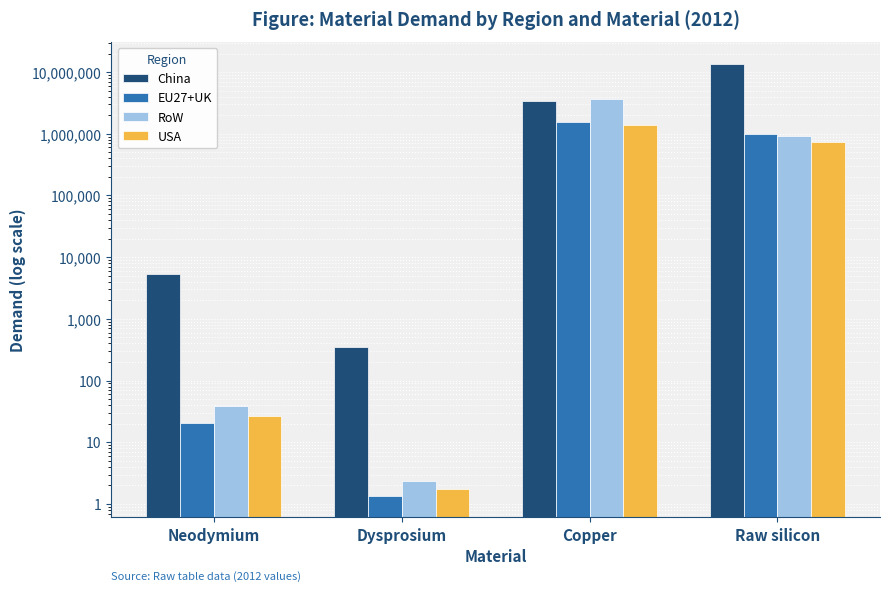

What is the difference between the highest and lowest values at Raw silicon?

13059641.9